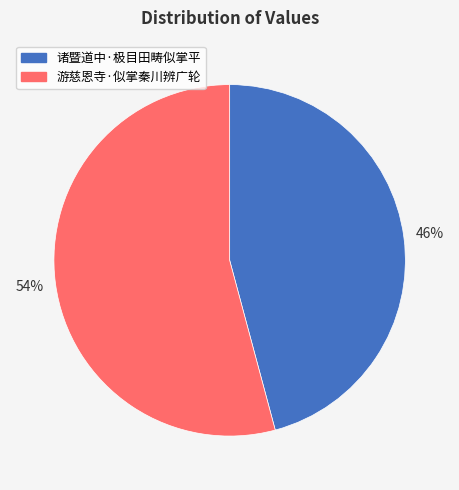

What percentage is the 诸暨道中·极目田畴似掌平 slice, to the nearest percent?

46%